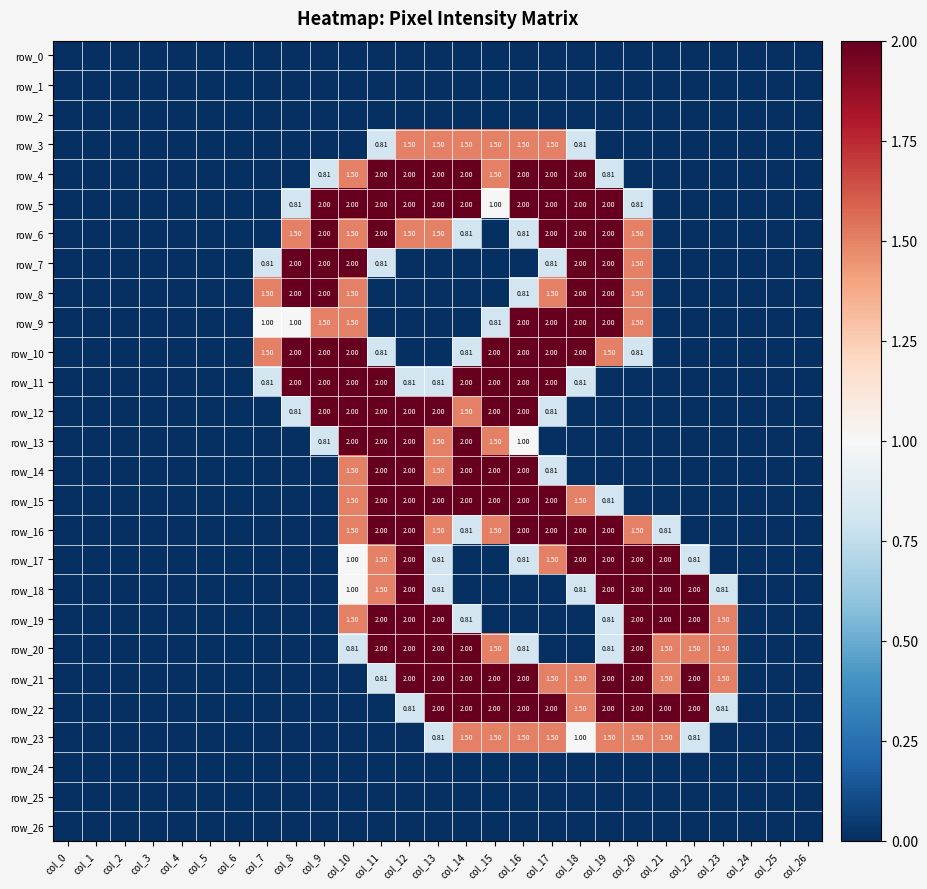

Reading left to right, what are all the values shown in this chart?

row_0: 0.0	0.0	0.0	0.0	0.0	0.0	0.0	0.0	0.0	0.0	0.0	0.0	0.0	0.0	0.0	0.0	0.0	0.0	0.0	0.0	0.0	0.0	0.0	0.0	0.0	0.0	0.0
row_1: 0.0	0.0	0.0	0.0	0.0	0.0	0.0	0.0	0.0	0.0	0.0	0.0	0.0	0.0	0.0	0.0	0.0	0.0	0.0	0.0	0.0	0.0	0.0	0.0	0.0	0.0	0.0
row_2: 0.0	0.0	0.0	0.0	0.0	0.0	0.0	0.0	0.0	0.0	0.0	0.0	0.0	0.0	0.0	0.0	0.0	0.0	0.0	0.0	0.0	0.0	0.0	0.0	0.0	0.0	0.0
row_3: 0.0	0.0	0.0	0.0	0.0	0.0	0.0	0.0	0.0	0.0	0.0	0.8	1.5	1.5	1.5	1.5	1.5	1.5	0.8	0.0	0.0	0.0	0.0	0.0	0.0	0.0	0.0
row_4: 0.0	0.0	0.0	0.0	0.0	0.0	0.0	0.0	0.0	0.8	1.5	2.0	2.0	2.0	2.0	1.5	2.0	2.0	2.0	0.8	0.0	0.0	0.0	0.0	0.0	0.0	0.0
row_5: 0.0	0.0	0.0	0.0	0.0	0.0	0.0	0.0	0.8	2.0	2.0	2.0	2.0	2.0	2.0	1.0	2.0	2.0	2.0	2.0	0.8	0.0	0.0	0.0	0.0	0.0	0.0
row_6: 0.0	0.0	0.0	0.0	0.0	0.0	0.0	0.0	1.5	2.0	1.5	2.0	1.5	1.5	0.8	0.0	0.8	2.0	2.0	2.0	1.5	0.0	0.0	0.0	0.0	0.0	0.0
row_7: 0.0	0.0	0.0	0.0	0.0	0.0	0.0	0.8	2.0	2.0	2.0	0.8	0.0	0.0	0.0	0.0	0.0	0.8	2.0	2.0	1.5	0.0	0.0	0.0	0.0	0.0	0.0
row_8: 0.0	0.0	0.0	0.0	0.0	0.0	0.0	1.5	2.0	2.0	1.5	0.0	0.0	0.0	0.0	0.0	0.8	1.5	2.0	2.0	1.5	0.0	0.0	0.0	0.0	0.0	0.0
row_9: 0.0	0.0	0.0	0.0	0.0	0.0	0.0	1.0	1.0	1.5	1.5	0.0	0.0	0.0	0.0	0.8	2.0	2.0	2.0	2.0	1.5	0.0	0.0	0.0	0.0	0.0	0.0
row_10: 0.0	0.0	0.0	0.0	0.0	0.0	0.0	1.5	2.0	2.0	2.0	0.8	0.0	0.0	0.8	2.0	2.0	2.0	2.0	1.5	0.8	0.0	0.0	0.0	0.0	0.0	0.0
row_11: 0.0	0.0	0.0	0.0	0.0	0.0	0.0	0.8	2.0	2.0	2.0	2.0	0.8	0.8	2.0	2.0	2.0	2.0	0.8	0.0	0.0	0.0	0.0	0.0	0.0	0.0	0.0
row_12: 0.0	0.0	0.0	0.0	0.0	0.0	0.0	0.0	0.8	2.0	2.0	2.0	2.0	2.0	1.5	2.0	2.0	0.8	0.0	0.0	0.0	0.0	0.0	0.0	0.0	0.0	0.0
row_13: 0.0	0.0	0.0	0.0	0.0	0.0	0.0	0.0	0.0	0.8	2.0	2.0	2.0	1.5	2.0	1.5	1.0	0.0	0.0	0.0	0.0	0.0	0.0	0.0	0.0	0.0	0.0
row_14: 0.0	0.0	0.0	0.0	0.0	0.0	0.0	0.0	0.0	0.0	1.5	2.0	2.0	1.5	2.0	2.0	2.0	0.8	0.0	0.0	0.0	0.0	0.0	0.0	0.0	0.0	0.0
row_15: 0.0	0.0	0.0	0.0	0.0	0.0	0.0	0.0	0.0	0.0	1.5	2.0	2.0	2.0	2.0	2.0	2.0	2.0	1.5	0.8	0.0	0.0	0.0	0.0	0.0	0.0	0.0
row_16: 0.0	0.0	0.0	0.0	0.0	0.0	0.0	0.0	0.0	0.0	1.5	2.0	2.0	1.5	0.8	1.5	2.0	2.0	2.0	2.0	1.5	0.8	0.0	0.0	0.0	0.0	0.0
row_17: 0.0	0.0	0.0	0.0	0.0	0.0	0.0	0.0	0.0	0.0	1.0	1.5	2.0	0.8	0.0	0.0	0.8	1.5	2.0	2.0	2.0	2.0	0.8	0.0	0.0	0.0	0.0
row_18: 0.0	0.0	0.0	0.0	0.0	0.0	0.0	0.0	0.0	0.0	1.0	1.5	2.0	0.8	0.0	0.0	0.0	0.0	0.8	2.0	2.0	2.0	2.0	0.8	0.0	0.0	0.0
row_19: 0.0	0.0	0.0	0.0	0.0	0.0	0.0	0.0	0.0	0.0	1.5	2.0	2.0	2.0	0.8	0.0	0.0	0.0	0.0	0.8	2.0	2.0	2.0	1.5	0.0	0.0	0.0
row_20: 0.0	0.0	0.0	0.0	0.0	0.0	0.0	0.0	0.0	0.0	0.8	2.0	2.0	2.0	2.0	1.5	0.8	0.0	0.0	0.8	2.0	1.5	1.5	1.5	0.0	0.0	0.0
row_21: 0.0	0.0	0.0	0.0	0.0	0.0	0.0	0.0	0.0	0.0	0.0	0.8	2.0	2.0	2.0	2.0	2.0	1.5	1.5	2.0	2.0	1.5	2.0	1.5	0.0	0.0	0.0
row_22: 0.0	0.0	0.0	0.0	0.0	0.0	0.0	0.0	0.0	0.0	0.0	0.0	0.8	2.0	2.0	2.0	2.0	2.0	1.5	2.0	2.0	2.0	2.0	0.8	0.0	0.0	0.0
row_23: 0.0	0.0	0.0	0.0	0.0	0.0	0.0	0.0	0.0	0.0	0.0	0.0	0.0	0.8	1.5	1.5	1.5	1.5	1.0	1.5	1.5	1.5	0.8	0.0	0.0	0.0	0.0
row_24: 0.0	0.0	0.0	0.0	0.0	0.0	0.0	0.0	0.0	0.0	0.0	0.0	0.0	0.0	0.0	0.0	0.0	0.0	0.0	0.0	0.0	0.0	0.0	0.0	0.0	0.0	0.0
row_25: 0.0	0.0	0.0	0.0	0.0	0.0	0.0	0.0	0.0	0.0	0.0	0.0	0.0	0.0	0.0	0.0	0.0	0.0	0.0	0.0	0.0	0.0	0.0	0.0	0.0	0.0	0.0
row_26: 0.0	0.0	0.0	0.0	0.0	0.0	0.0	0.0	0.0	0.0	0.0	0.0	0.0	0.0	0.0	0.0	0.0	0.0	0.0	0.0	0.0	0.0	0.0	0.0	0.0	0.0	0.0